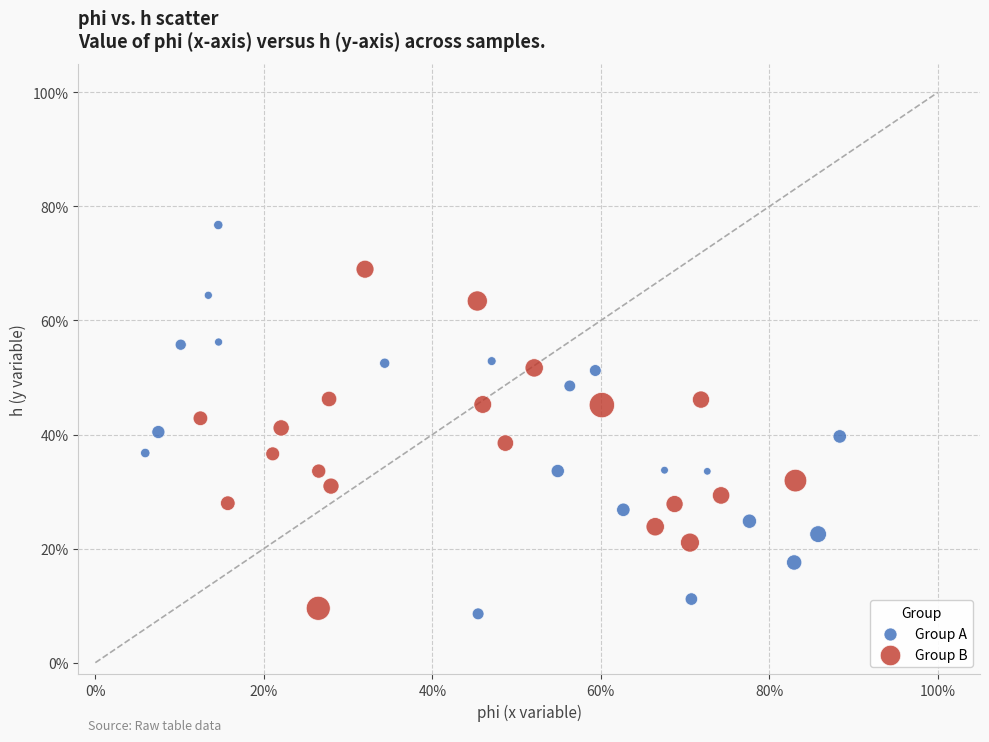

Which series has the largest Y range (max minus min)?

Group A